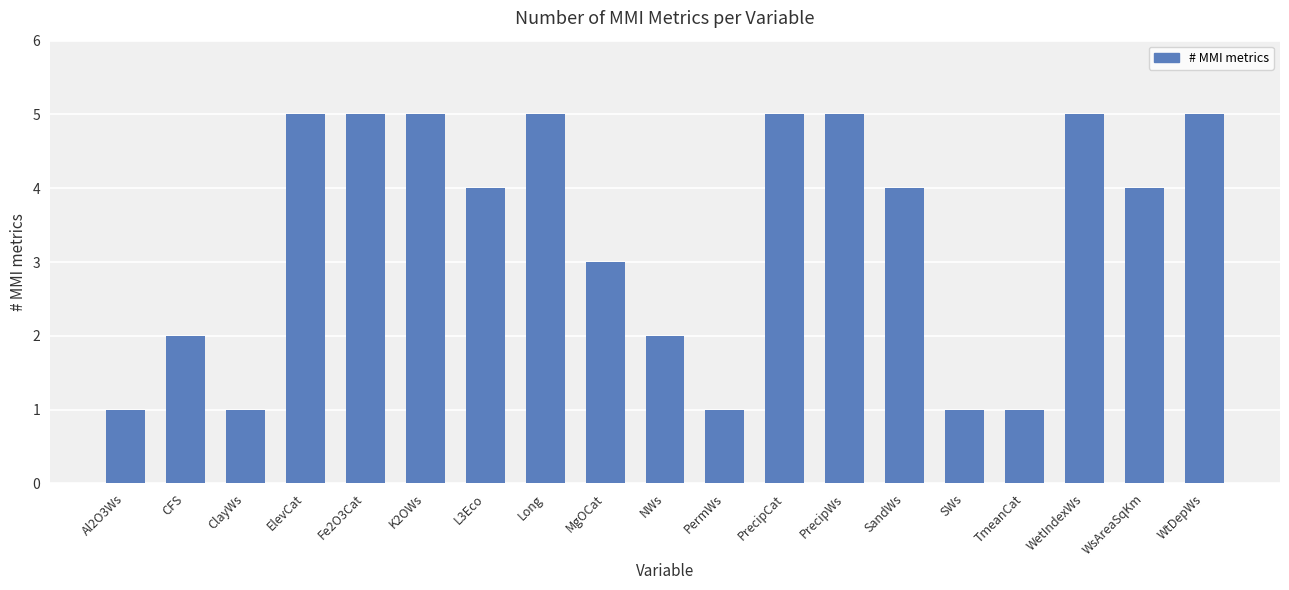

How many bars are there in total?

19